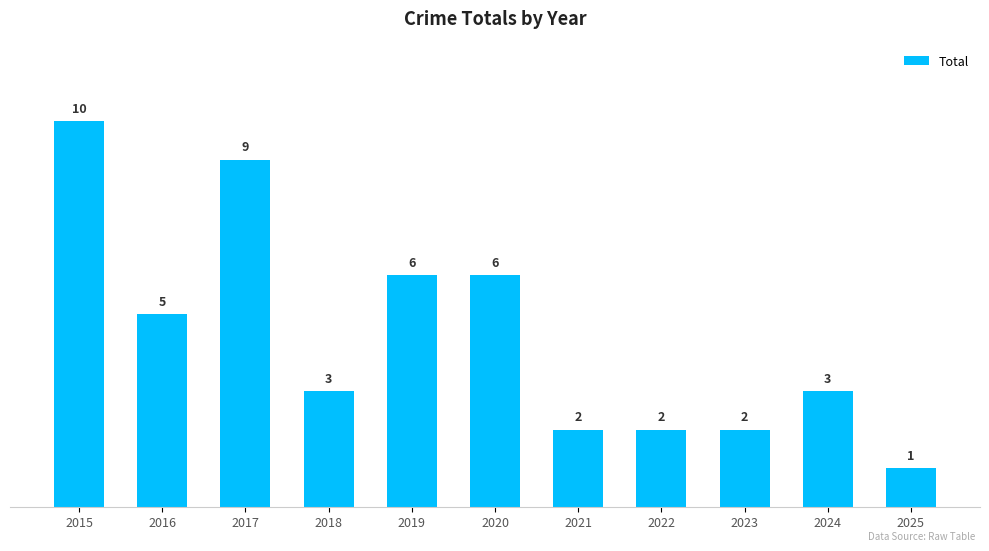

Does the chart contain any negative values?

No